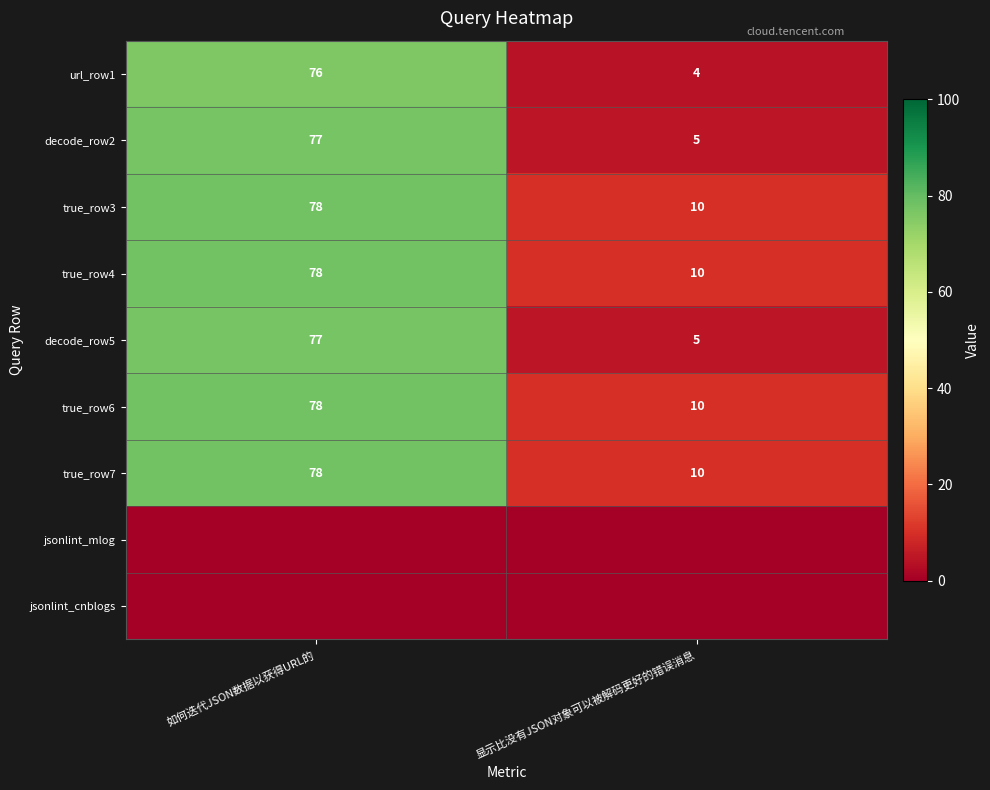

What is the approximate value of true_row6 at 如何迭代JSON数据以获得URL的, to the nearest 10?

80